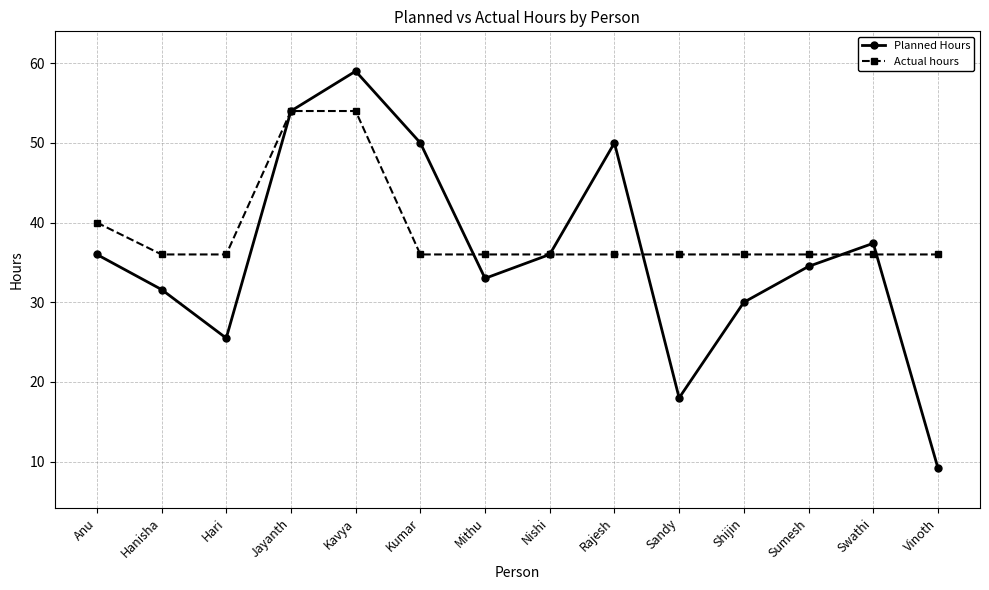

What is the lowest value of the Planned Hours series?

9.2